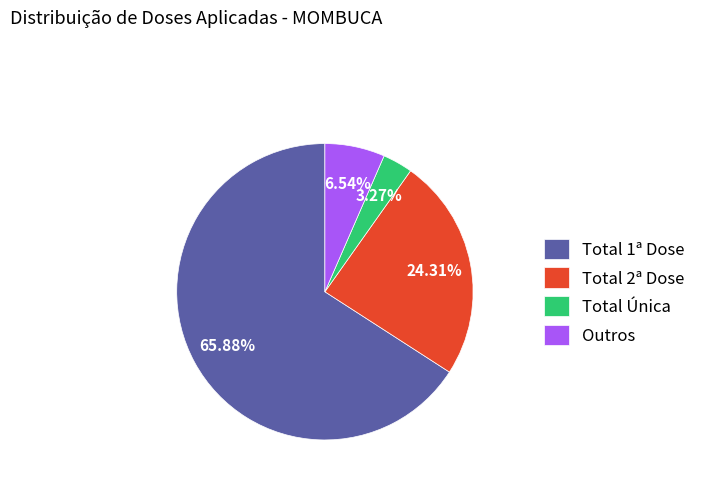

Is there a majority slice in this chart?

Yes